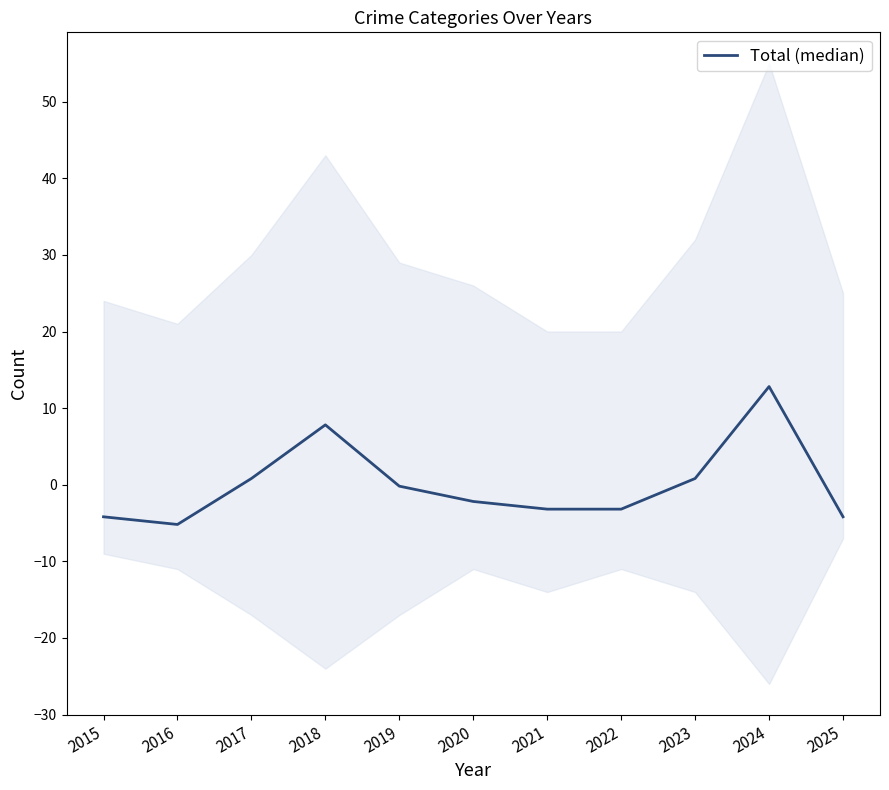

What is the sum of the values at 2019 and 2017?

0.6